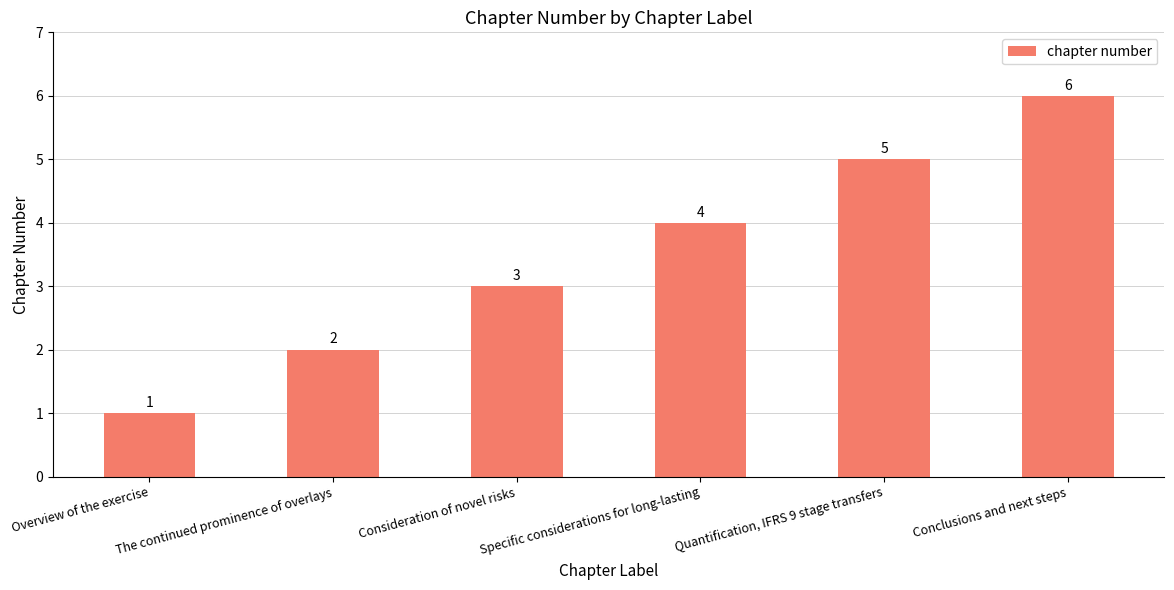

Which has a higher value, Conclusions and next steps or Overview of the exercise?

Conclusions and next steps